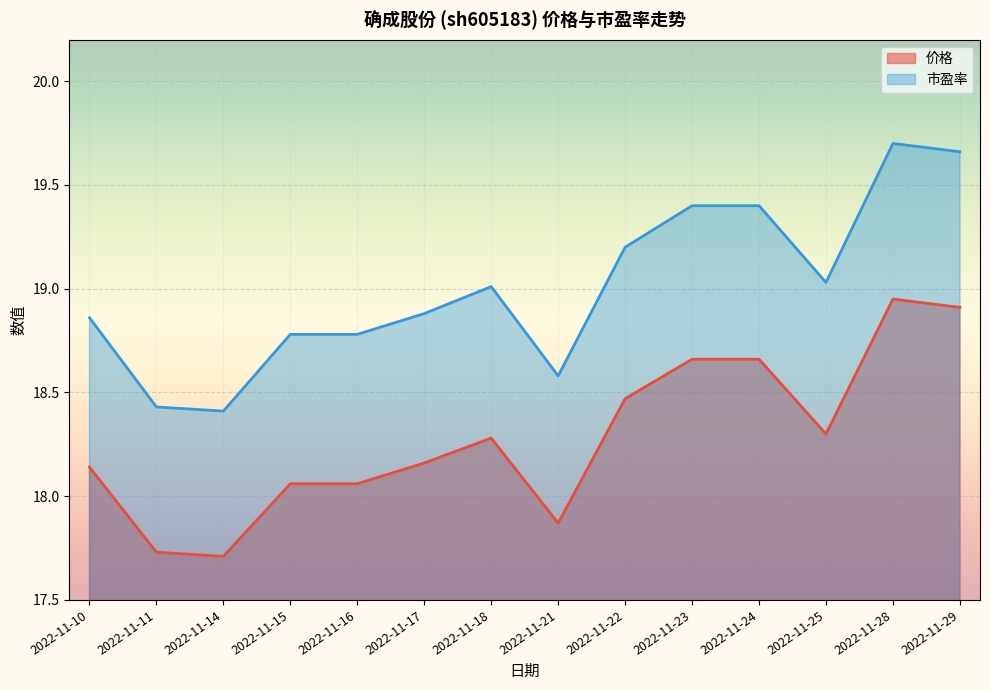

True or false: 市盈率 and 价格 intersect in this chart.

False